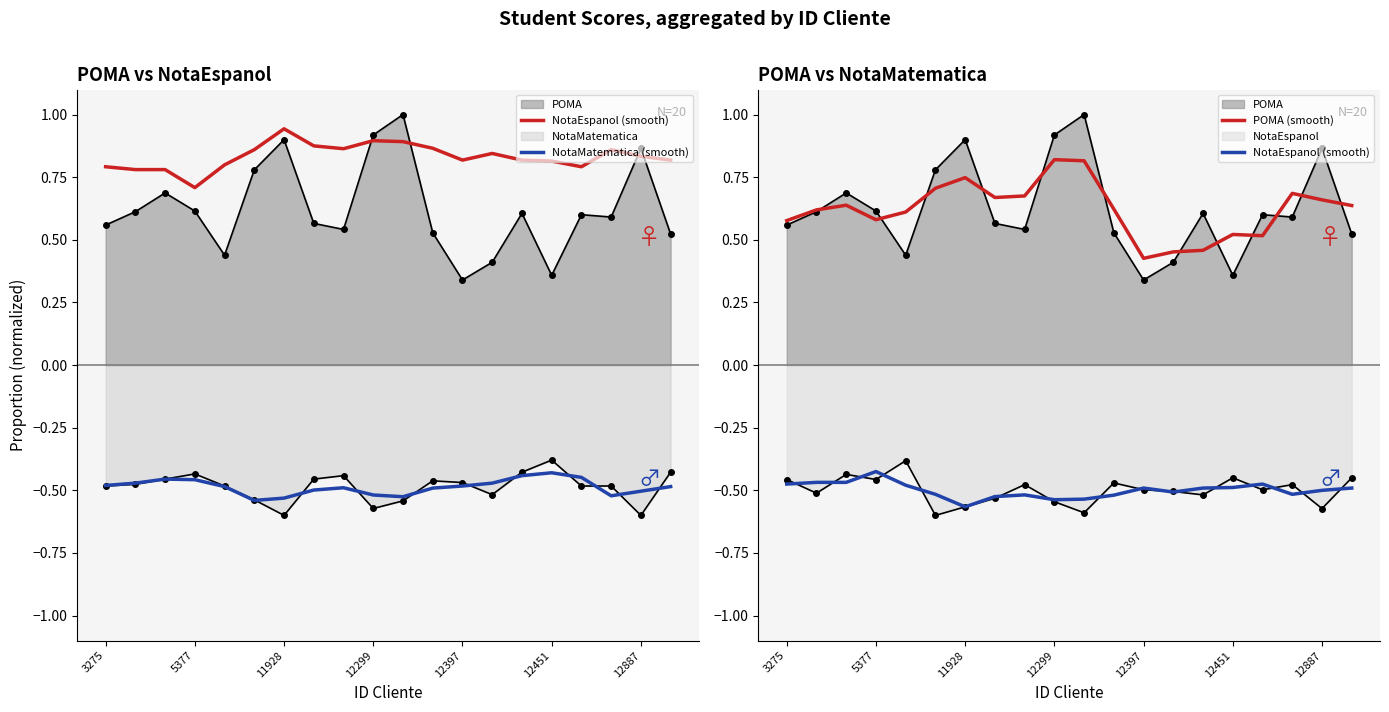

True or false: POMA (smooth) and NotaEspanol (smooth) intersect in this chart.

False